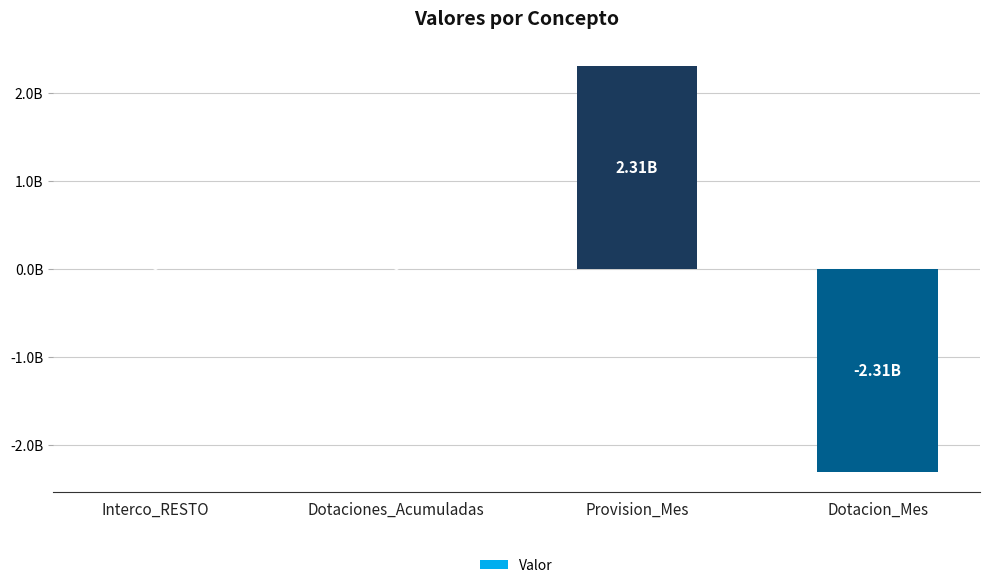

Count the number of data series in this chart.

1